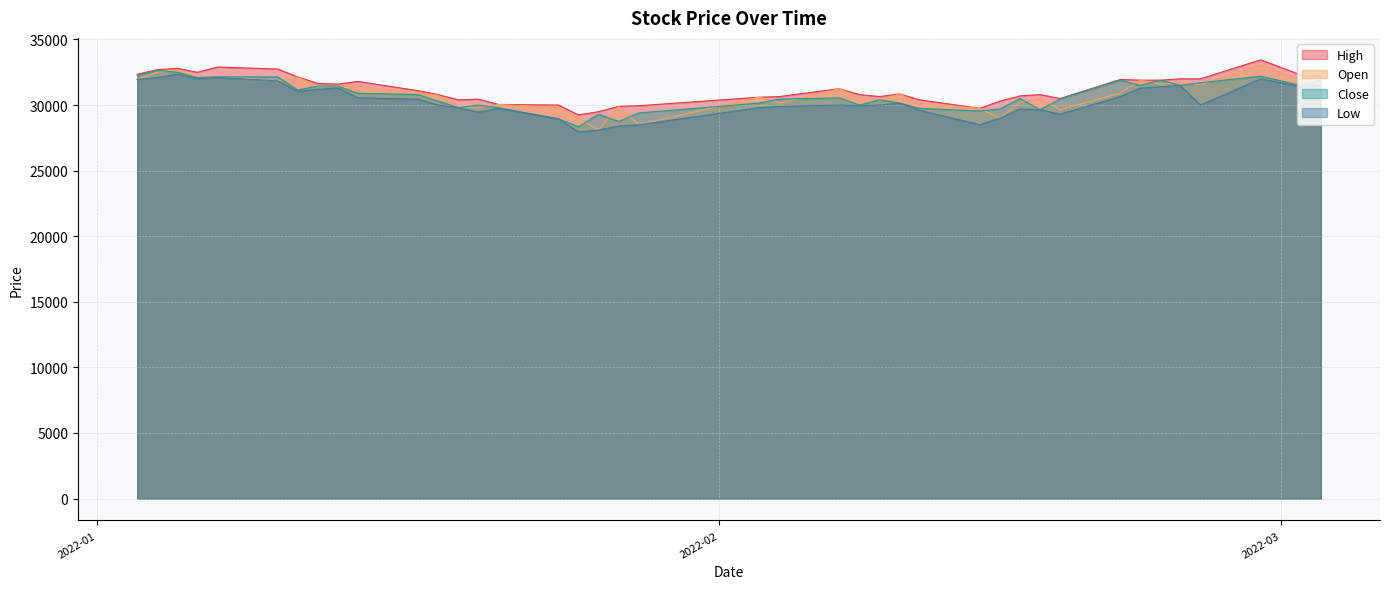

Reading left to right, extract all data points from this chart.

High: 2022-01-03=32350	2022-01-04=32700	2022-01-05=32800	2022-01-06=32500	2022-01-07=32900	2022-01-10=32750	2022-01-11=32150	2022-01-12=31650	2022-01-13=31600	2022-01-14=31800	2022-01-17=31100	2022-01-18=30800	2022-01-19=30400	2022-01-20=30450	2022-01-21=30050	2022-01-24=30000	2022-01-25=29250	2022-01-26=29500	2022-01-27=29900	2022-01-28=29950	2022-02-03=30600	2022-02-04=30650	2022-02-07=31250	2022-02-08=30800	2022-02-09=30650	2022-02-10=30850	2022-02-11=30400	2022-02-14=29750	2022-02-15=30300	2022-02-16=30700	2022-02-17=30800	2022-02-18=30500	2022-02-21=31950	2022-02-22=31900	2022-02-23=31900	2022-02-24=32000	2022-02-25=32000	2022-02-28=33450	2022-03-02=32300	2022-03-03=32250
Open: 2022-01-03=31950	2022-01-04=32500	2022-01-05=32650	2022-01-06=32150	2022-01-07=32200	2022-01-10=31850	2022-01-11=32150	2022-01-12=31400	2022-01-13=31450	2022-01-14=31450	2022-01-17=30900	2022-01-18=30750	2022-01-19=29900	2022-01-20=29800	2022-01-21=30050	2022-01-24=29800	2022-01-25=29000	2022-01-26=28100	2022-01-27=29900	2022-01-28=28500	2022-02-03=30600	2022-02-04=30150	2022-02-07=31250	2022-02-08=30550	2022-02-09=30350	2022-02-10=30850	2022-02-11=30100	2022-02-14=29750	2022-02-15=29000	2022-02-16=30200	2022-02-17=30500	2022-02-18=29650	2022-02-21=30900	2022-02-22=31900	2022-02-23=31600	2022-02-24=31700	2022-02-25=31550	2022-02-28=33050	2022-03-02=31900	2022-03-03=31650
Close: 2022-01-03=32250	2022-01-04=32650	2022-01-05=32500	2022-01-06=32100	2022-01-07=32150	2022-01-10=32150	2022-01-11=31150	2022-01-12=31450	2022-01-13=31450	2022-01-14=30900	2022-01-17=30800	2022-01-18=30300	2022-01-19=29800	2022-01-20=30000	2022-01-21=29800	2022-01-24=28950	2022-01-25=28350	2022-01-26=29300	2022-01-27=28750	2022-01-28=29400	2022-02-03=30150	2022-02-04=30450	2022-02-07=30550	2022-02-08=30000	2022-02-09=30400	2022-02-10=30150	2022-02-11=29750	2022-02-14=29550	2022-02-15=29700	2022-02-16=30500	2022-02-17=29650	2022-02-18=30450	2022-02-21=31900	2022-02-22=31500	2022-02-23=31900	2022-02-24=31500	2022-02-25=31700	2022-02-28=32200	2022-03-02=31500	2022-03-03=31900
Low: 2022-01-03=31950	2022-01-04=32100	2022-01-05=32350	2022-01-06=32000	2022-01-07=32100	2022-01-10=31850	2022-01-11=31050	2022-01-12=31200	2022-01-13=31300	2022-01-14=30550	2022-01-17=30450	2022-01-18=30000	2022-01-19=29800	2022-01-20=29450	2022-01-21=29750	2022-01-24=28950	2022-01-25=27950	2022-01-26=28100	2022-01-27=28400	2022-01-28=28500	2022-02-03=29800	2022-02-04=29900	2022-02-07=30000	2022-02-08=29950	2022-02-09=30000	2022-02-10=30150	2022-02-11=29600	2022-02-14=28500	2022-02-15=29000	2022-02-16=29700	2022-02-17=29650	2022-02-18=29300	2022-02-21=30650	2022-02-22=31300	2022-02-23=31400	2022-02-24=31500	2022-02-25=30000	2022-02-28=32000	2022-03-02=31400	2022-03-03=31550